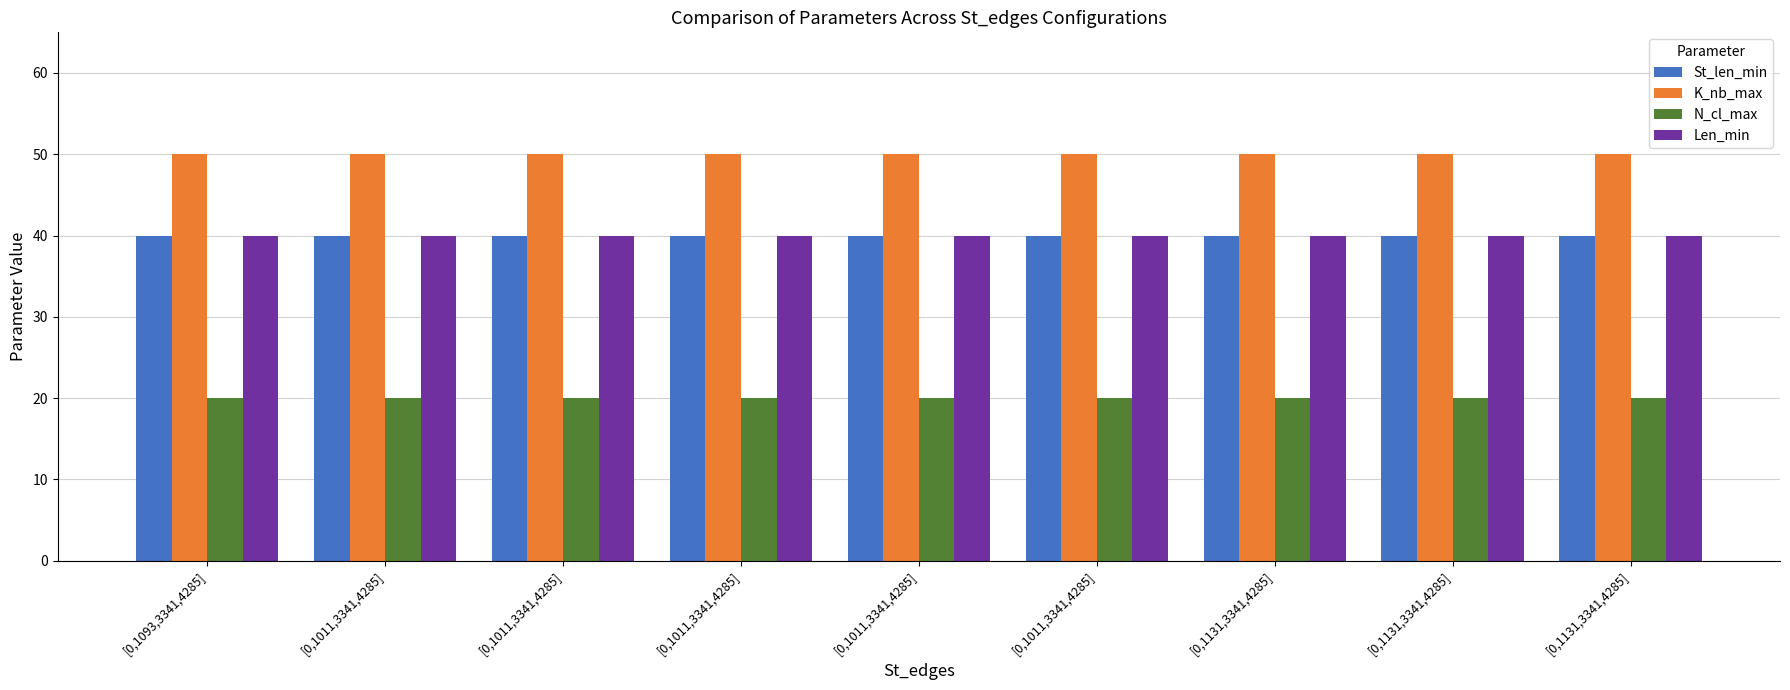

What is the total value across all series at [0,1011,3341,4285]?

150